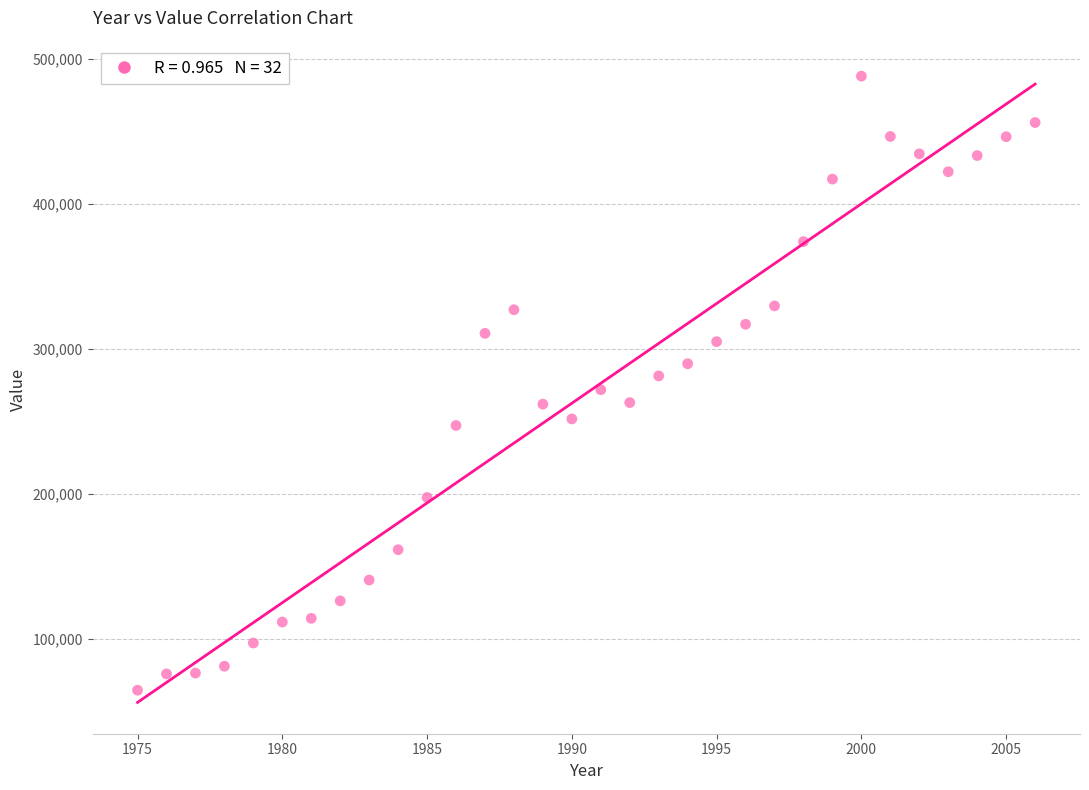

What is the range of X values (max minus min)?

31